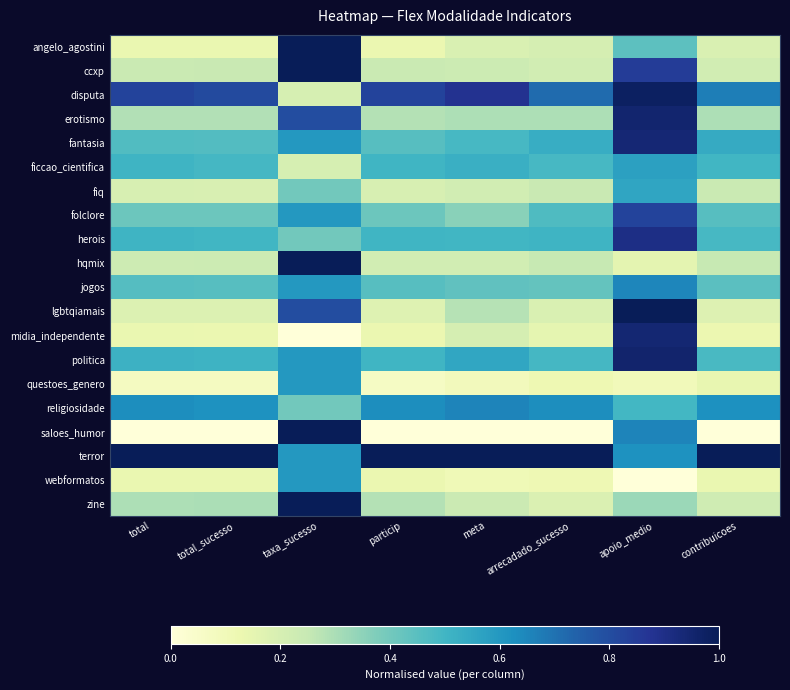

Count the number of categories in the chart.

8